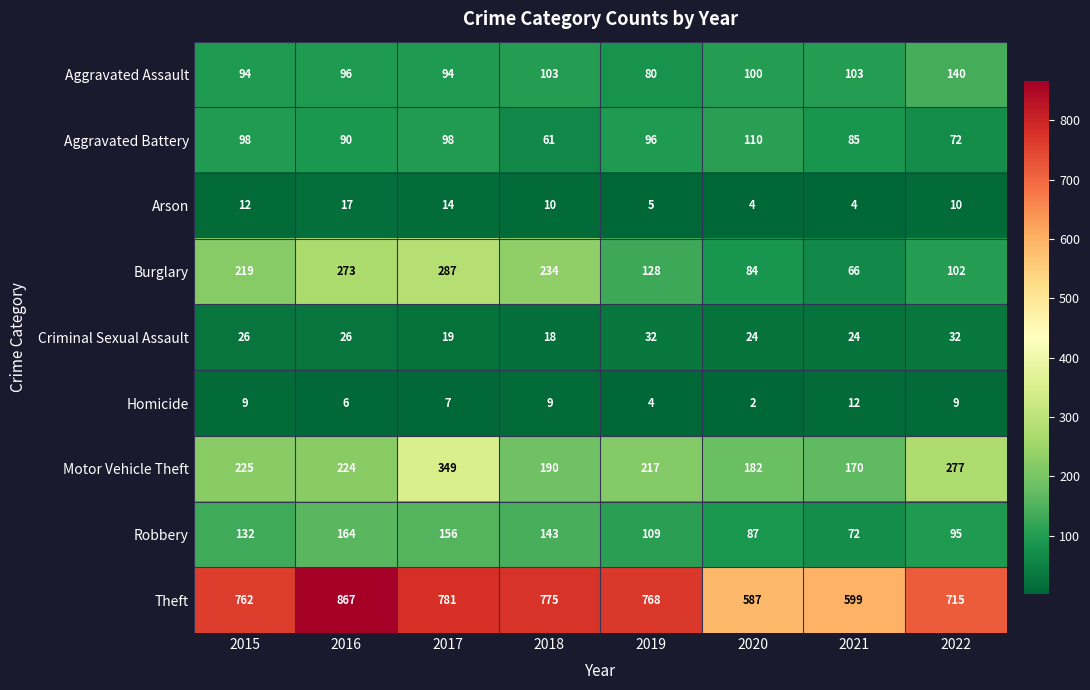

Rank the series at 2019 from highest to lowest value.

Theft, Motor Vehicle Theft, Burglary, Robbery, Aggravated Battery, Aggravated Assault, Criminal Sexual Assault, Arson, Homicide